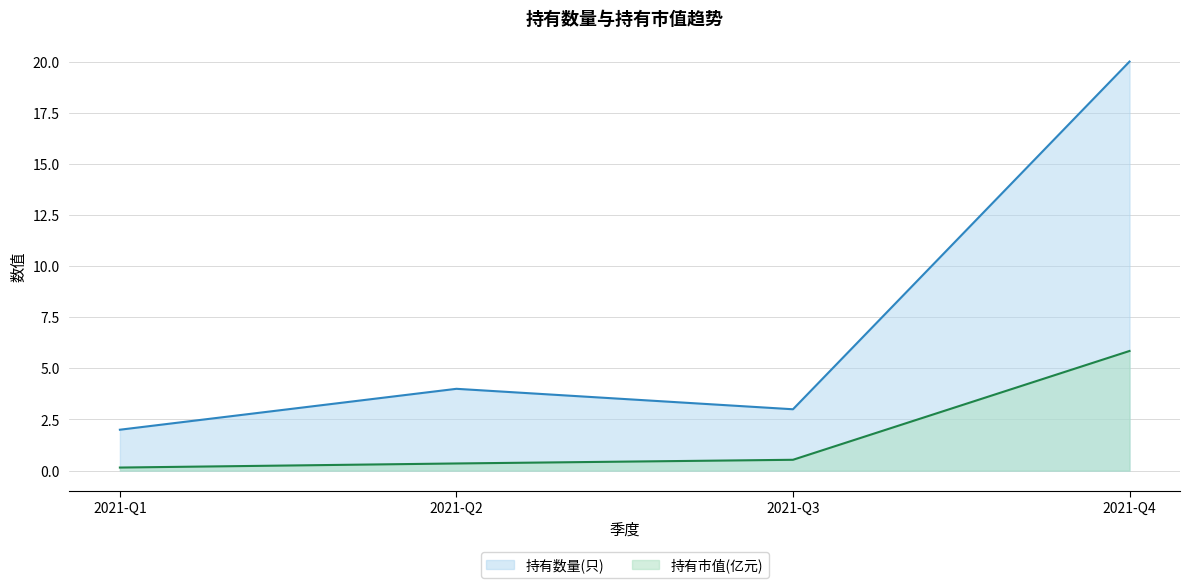

What is the total value across all series at 2021-Q4?

25.9